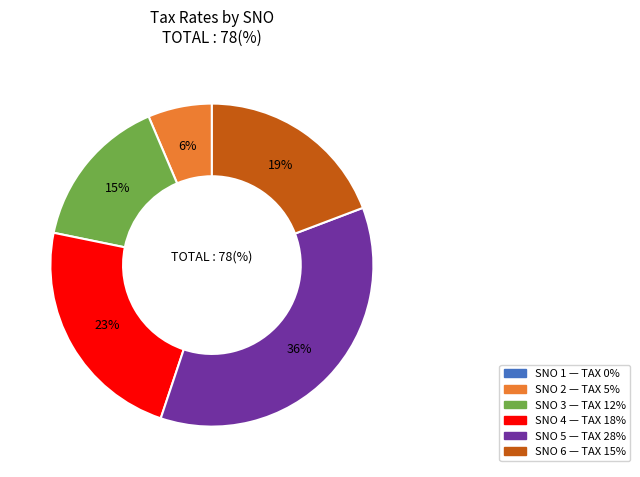

To the nearest percent, what is the average slice percentage?

17%